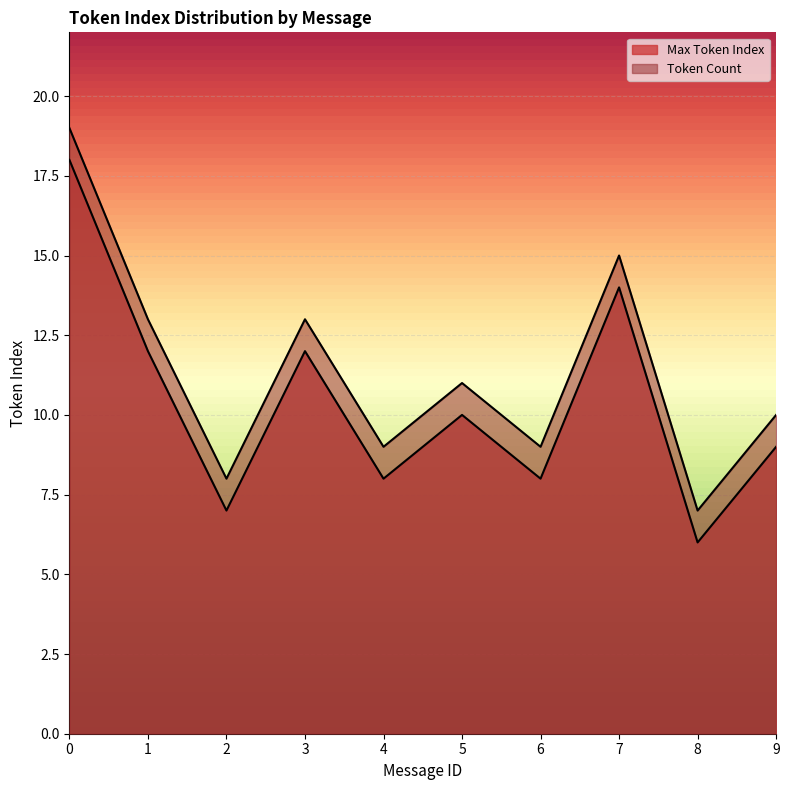

Is it true that Token Count equals 13 at 1?

True